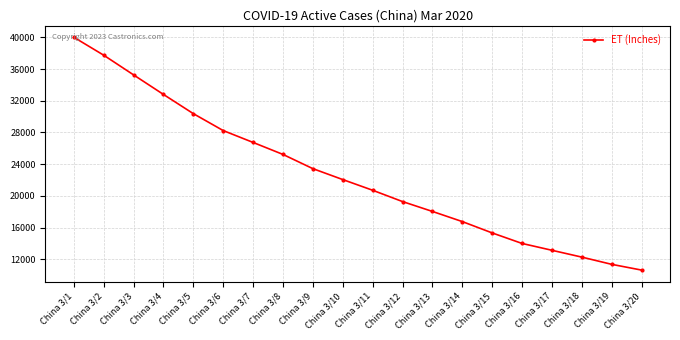

How many values are below 22056?

10